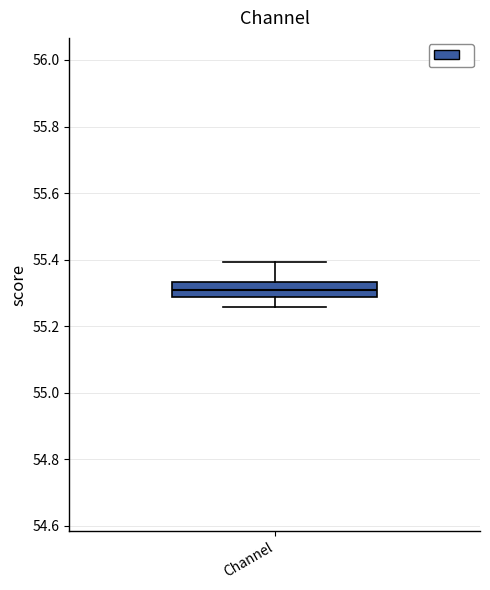

Where does the median line of the box for Channel sit on the y-axis? The values are not printed on the chart, so give them approximately, as read against the axis.

55.30